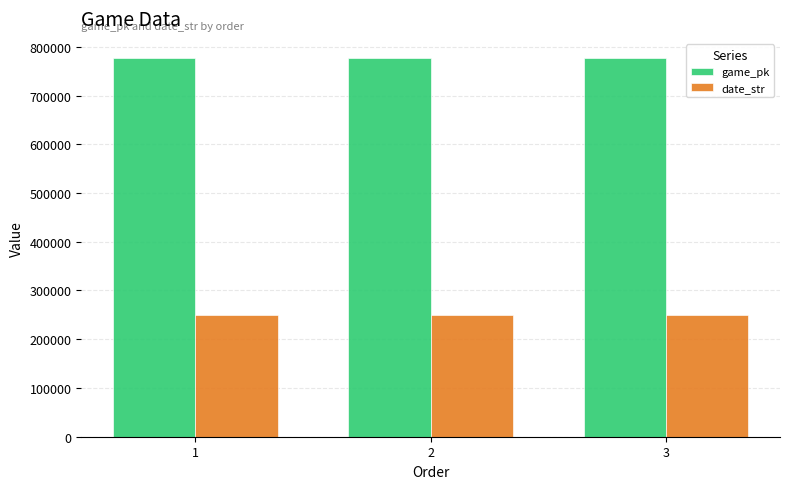

What is the sum of all date_str values?

752139